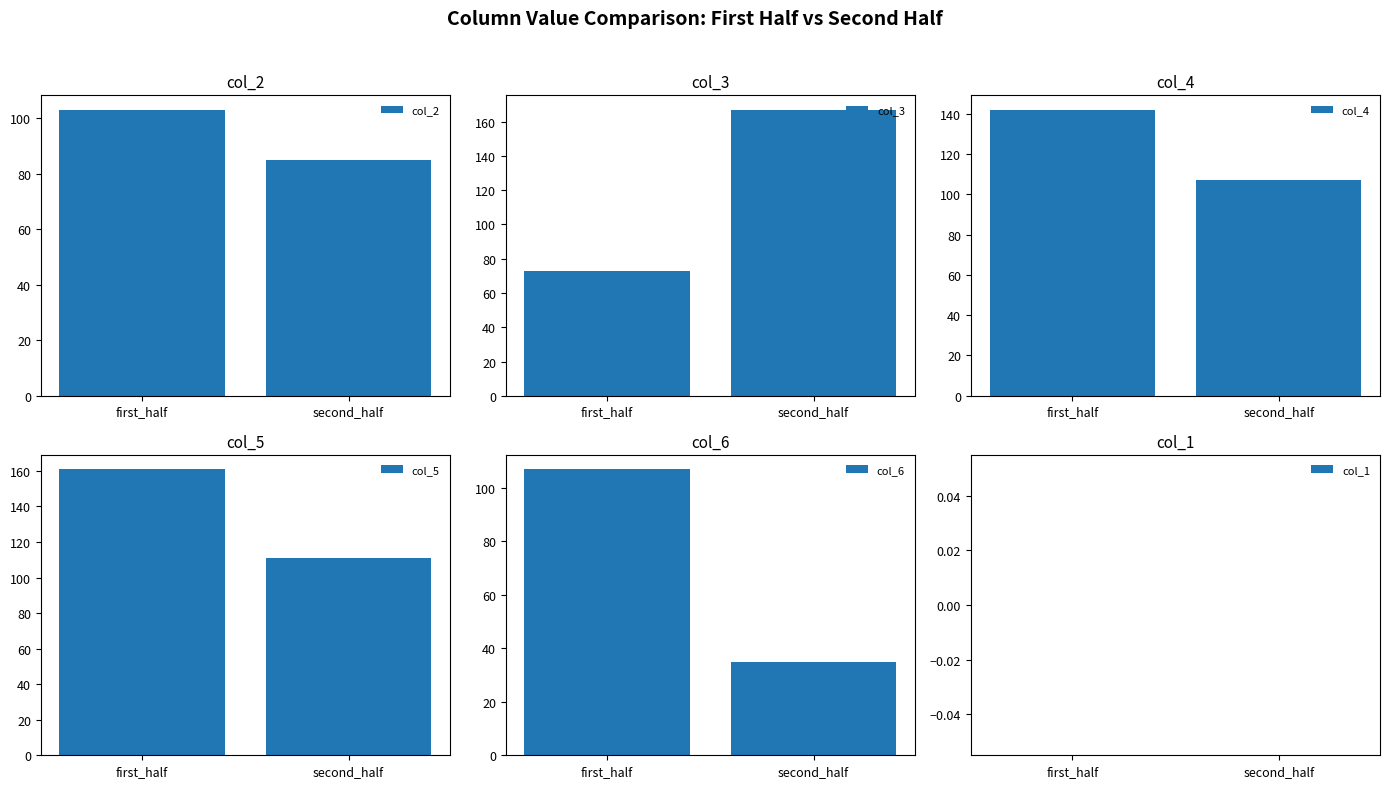

What is the sum of the col_5 values at first_half and second_half?

272